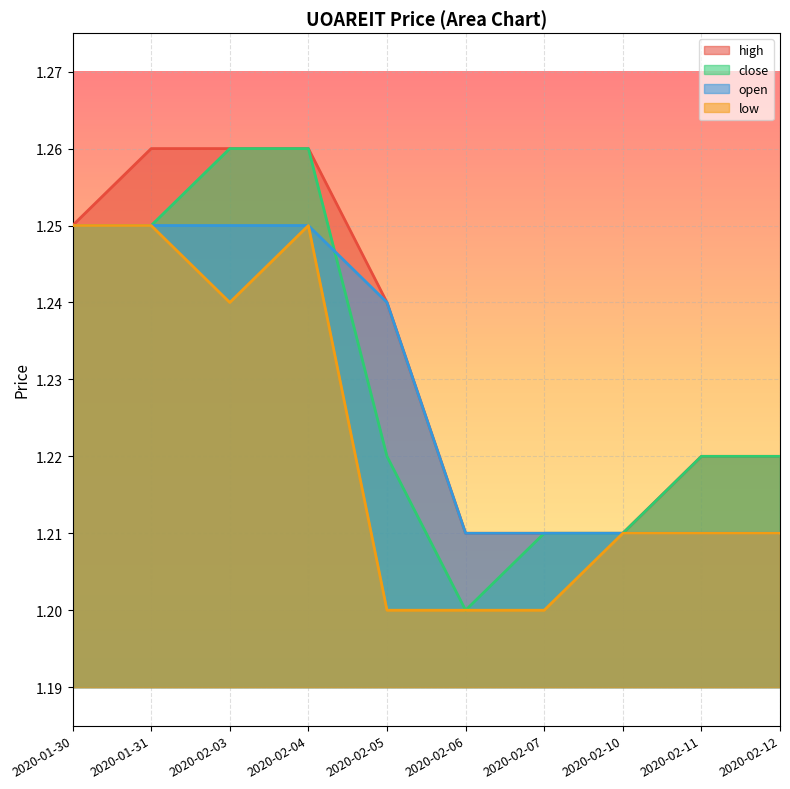

Which series has the largest total across all categories?

high